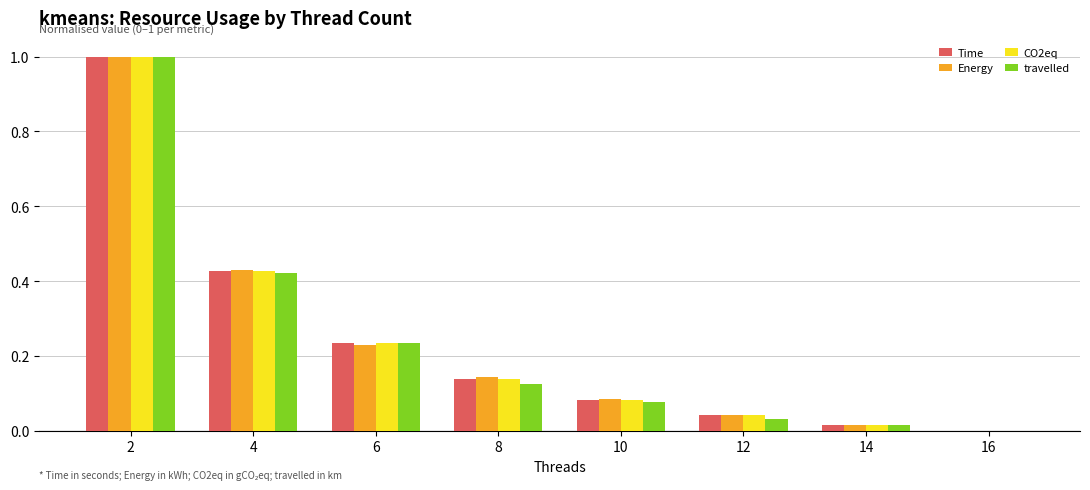

What is the sum of the Energy values at 6 and 2?

1.2